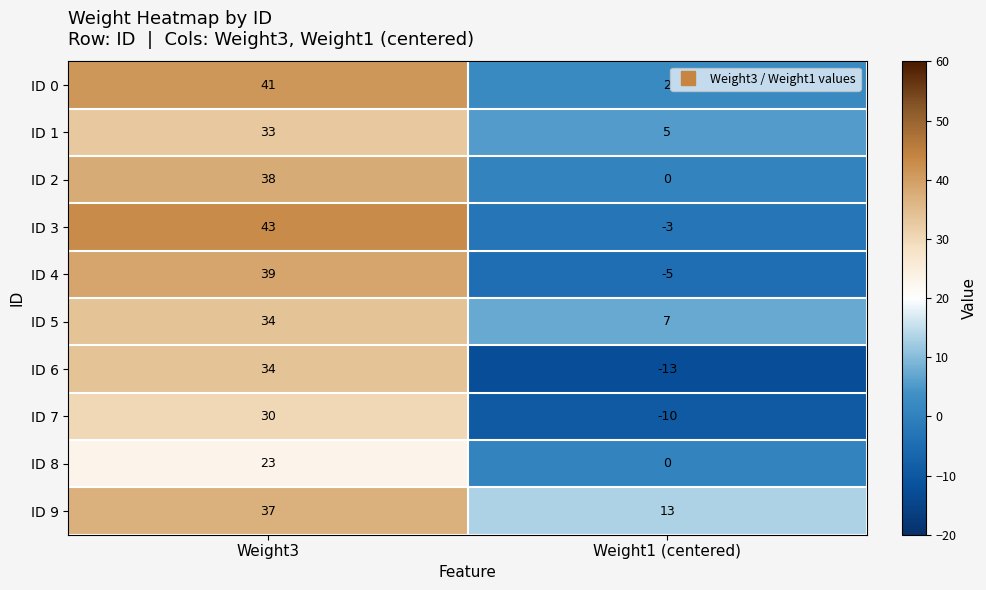

At which category is the sum across all series the highest?

Weight3